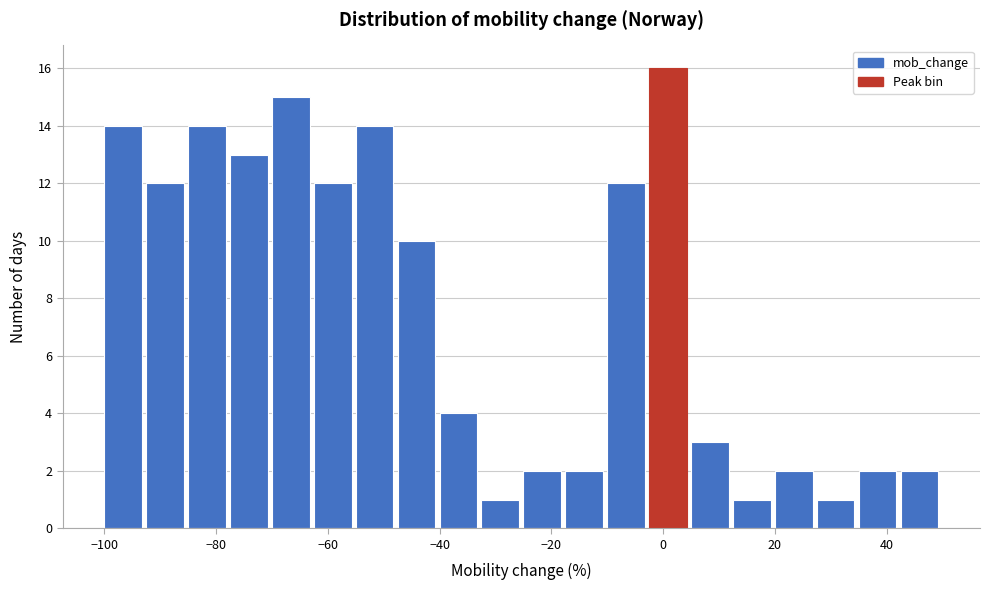

Read against the x-axis, roughly where is the centre of the tallest bar?

0